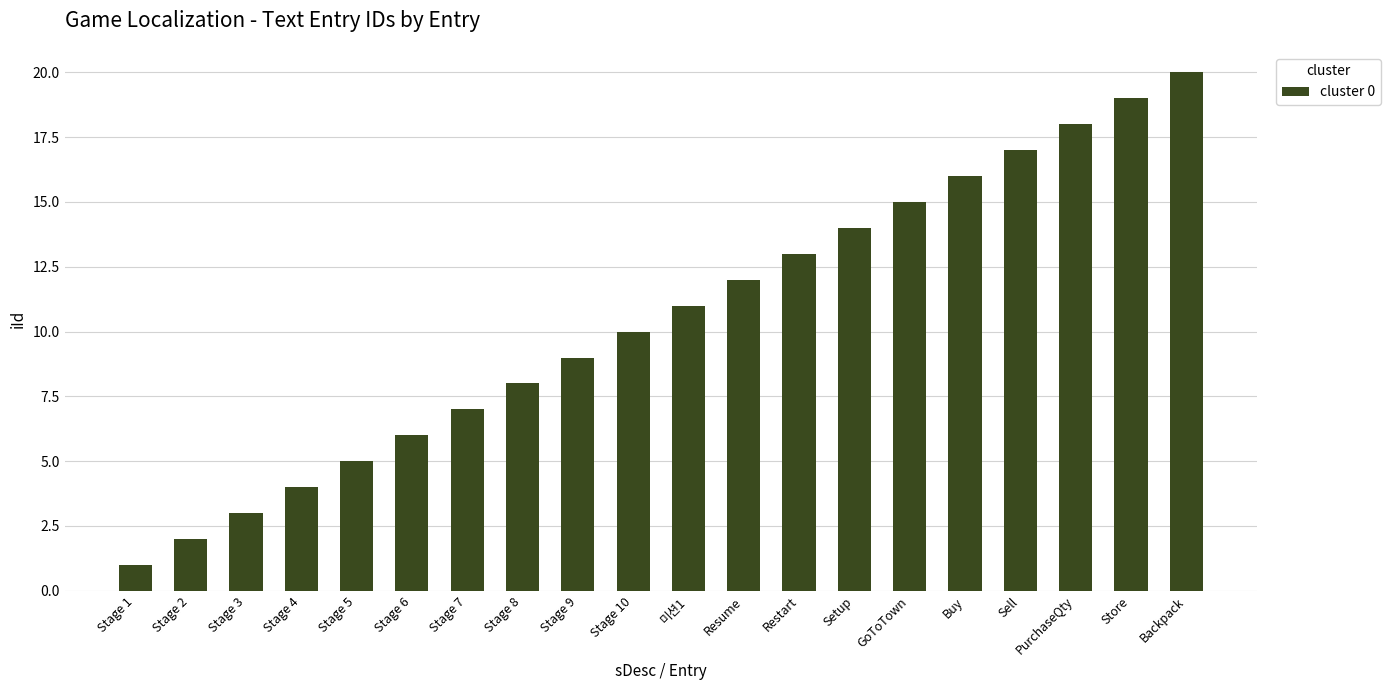

Rank the categories by value from highest to lowest.

Backpack, Store, PurchaseQty, Sell, Buy, GoToTown, Setup, Restart, Resume, 미션1, Stage 10, Stage 9, Stage 8, Stage 7, Stage 6, Stage 5, Stage 4, Stage 3, Stage 2, Stage 1